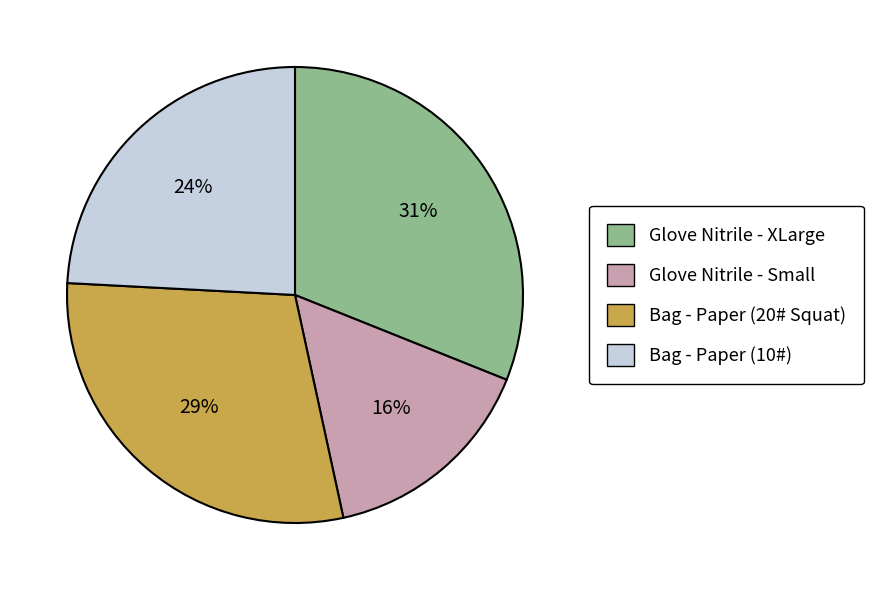

How many segments does this pie chart have?

4